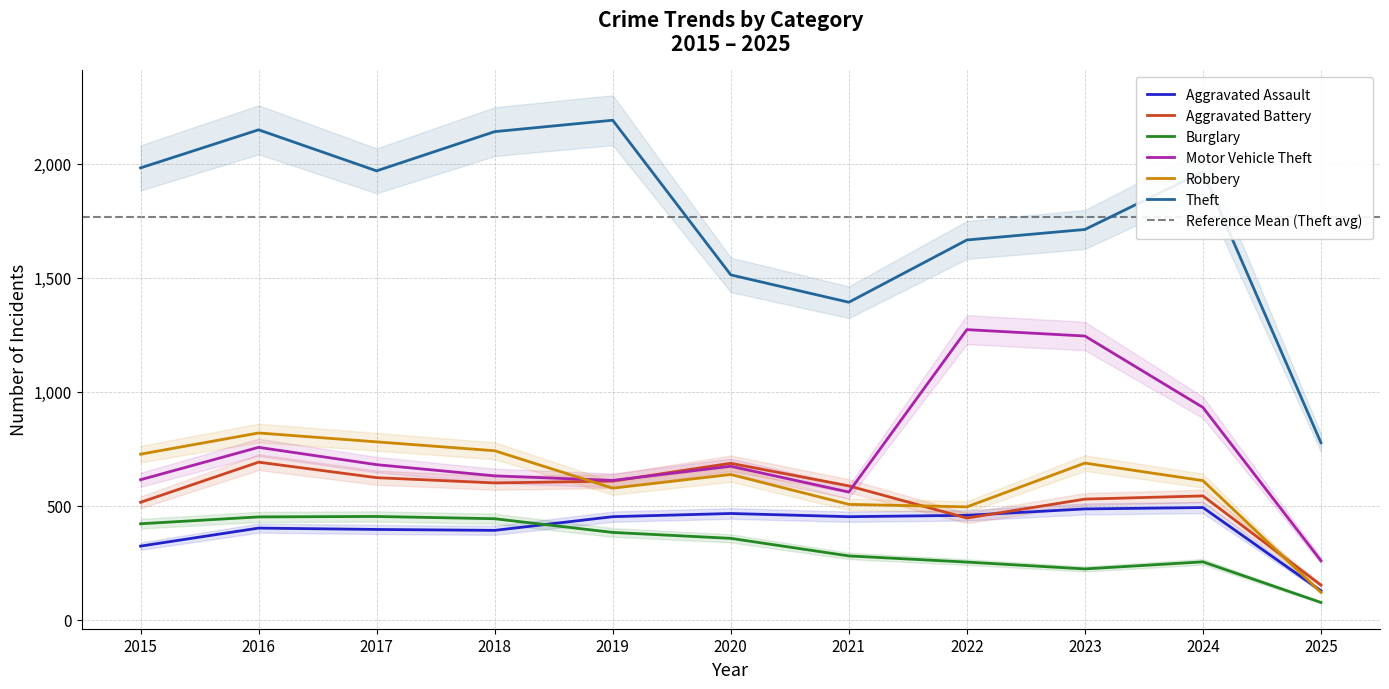

Between 2018 and 2022, which series saw the biggest shift?

Motor Vehicle Theft